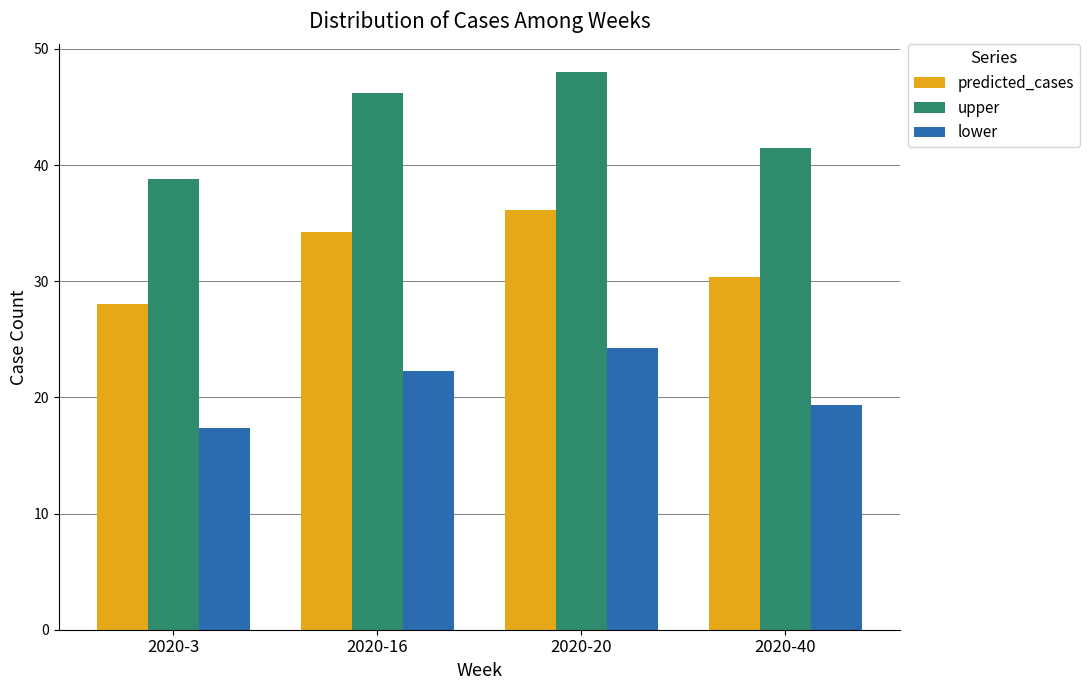

Is the value of upper at 2020-3 greater than the value of lower at 2020-16?

Yes